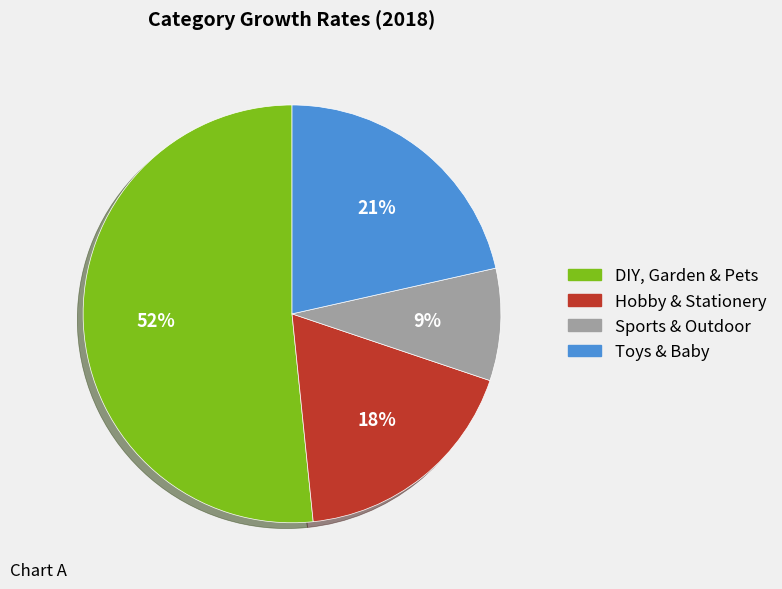

Do Sports & Outdoor and Hobby & Stationery together represent more than half of the pie?

No